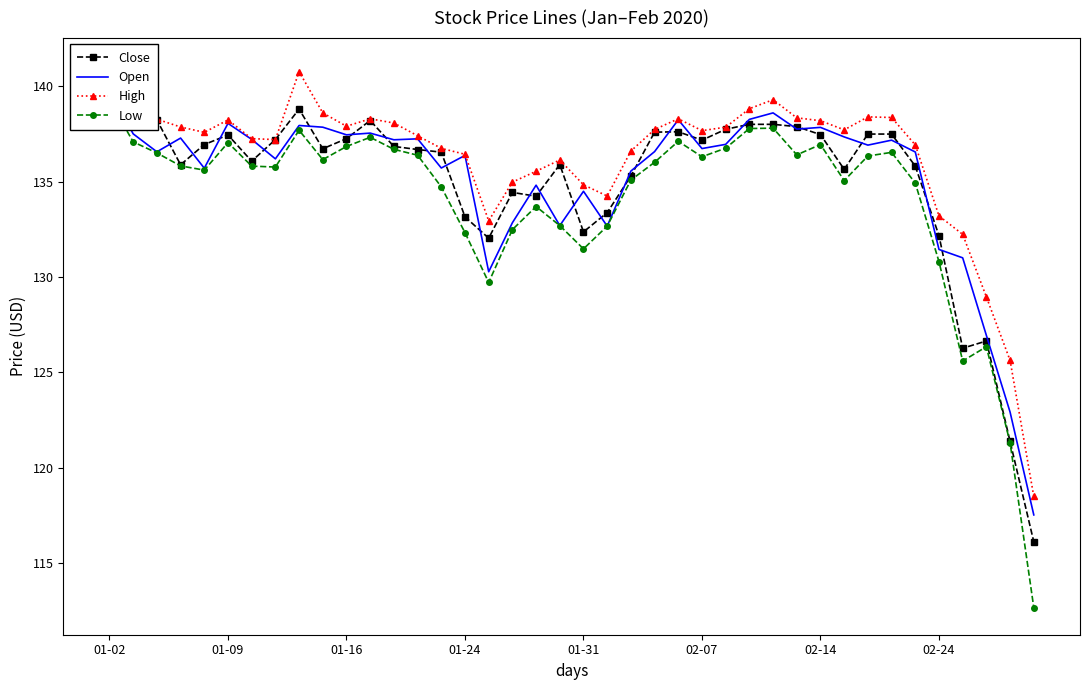

True or false: High and Open intersect in this chart.

False